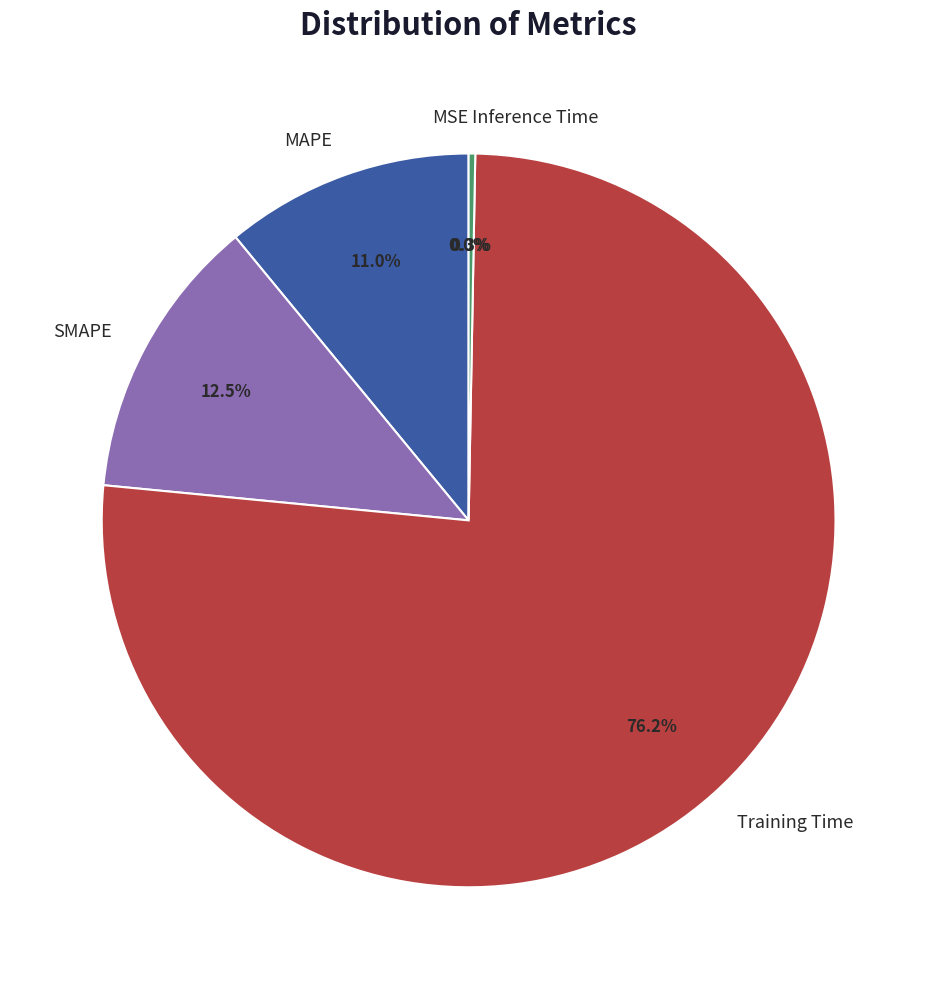

What is the total percentage of MAPE and SMAPE?

23.5%